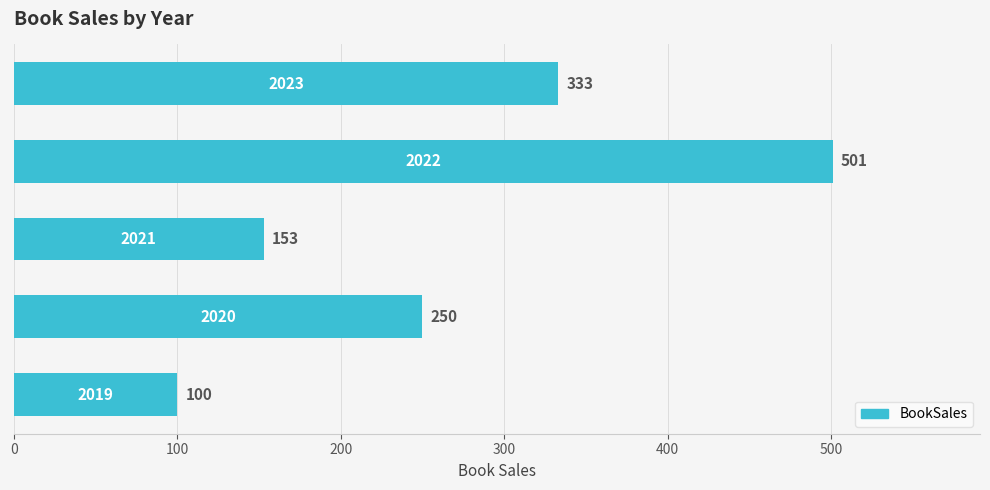

What is the maximum value shown in the chart?

501